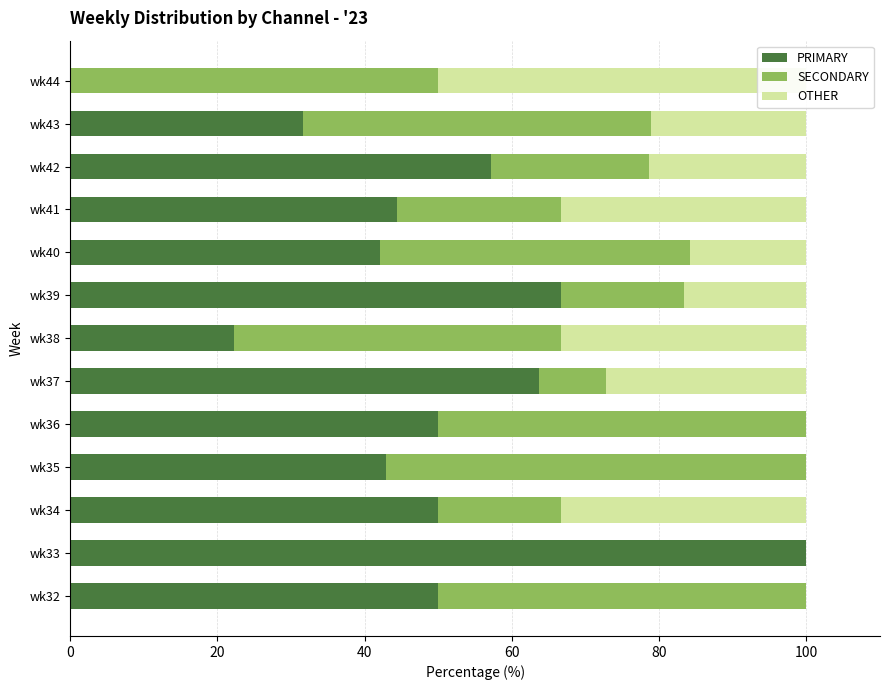

The OTHER series shows 0.0 at wk36. True or false?

True